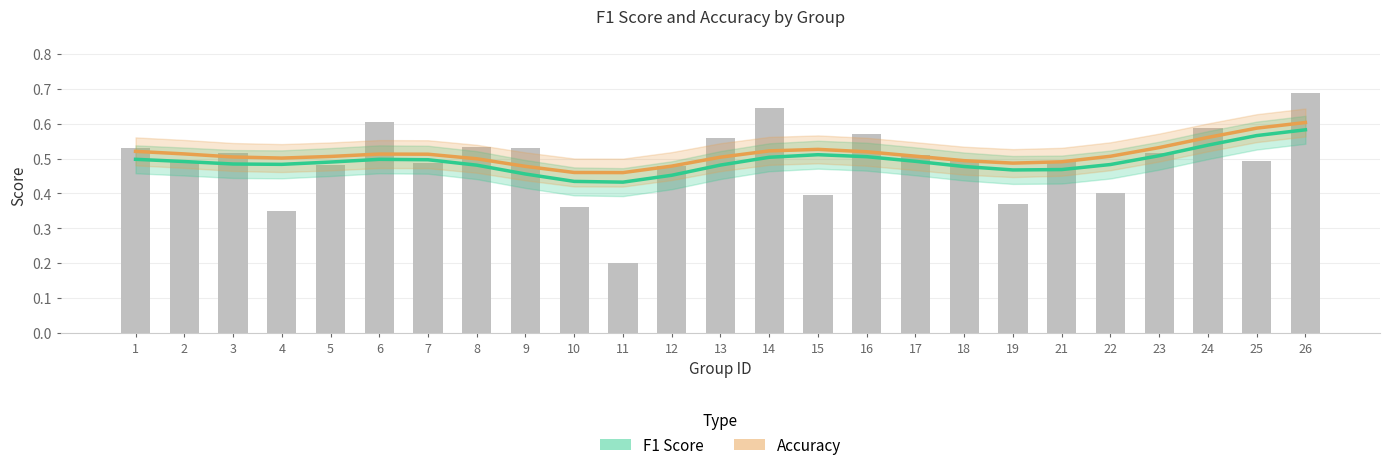

The value of F1 Score at 5 is 0.8. True or false?

False